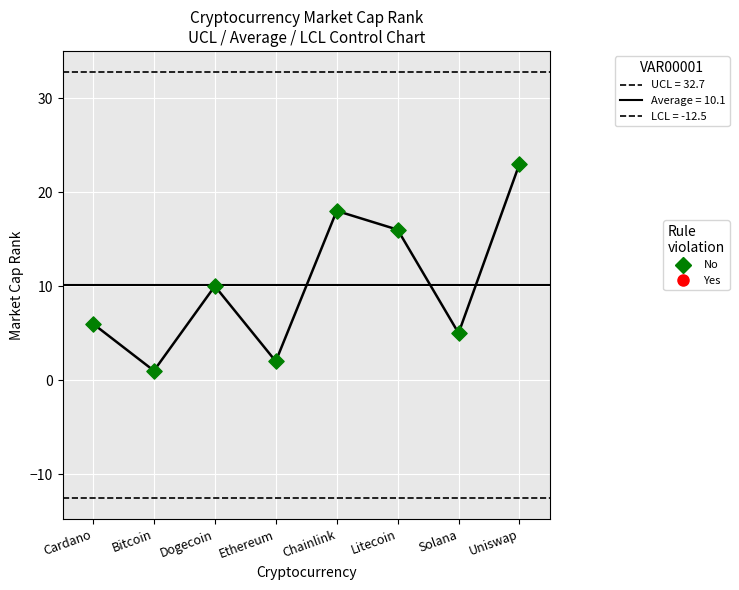

What is the ratio of the value at Litecoin to the value at Bitcoin?

16.0